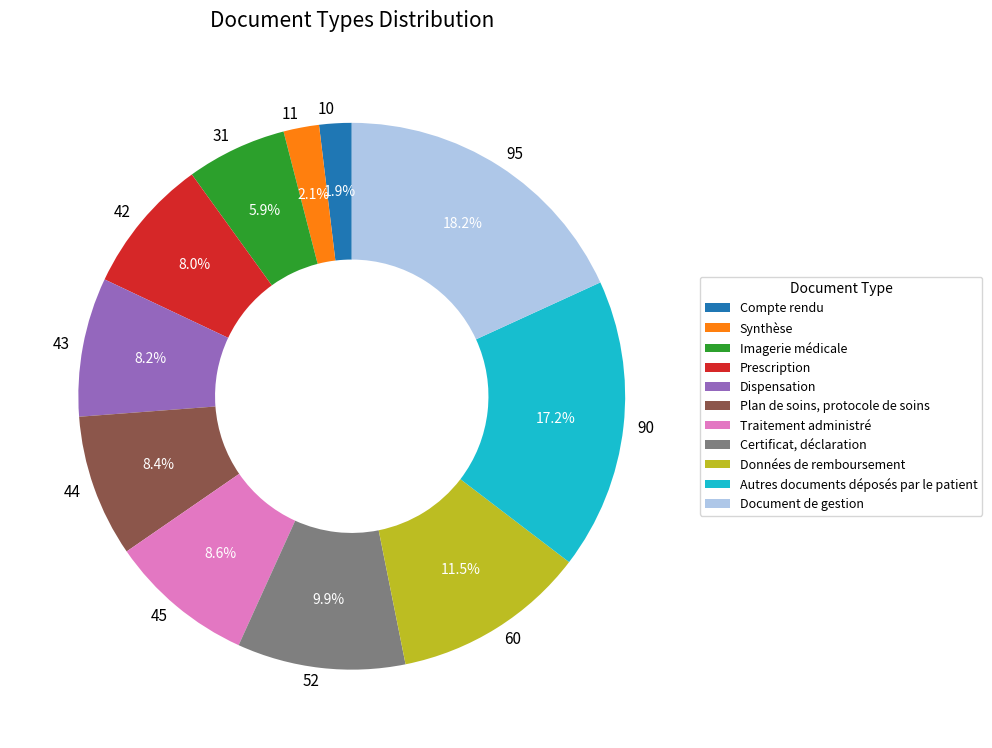

What is the ratio of the value at 31 to the value at 11?

2.8